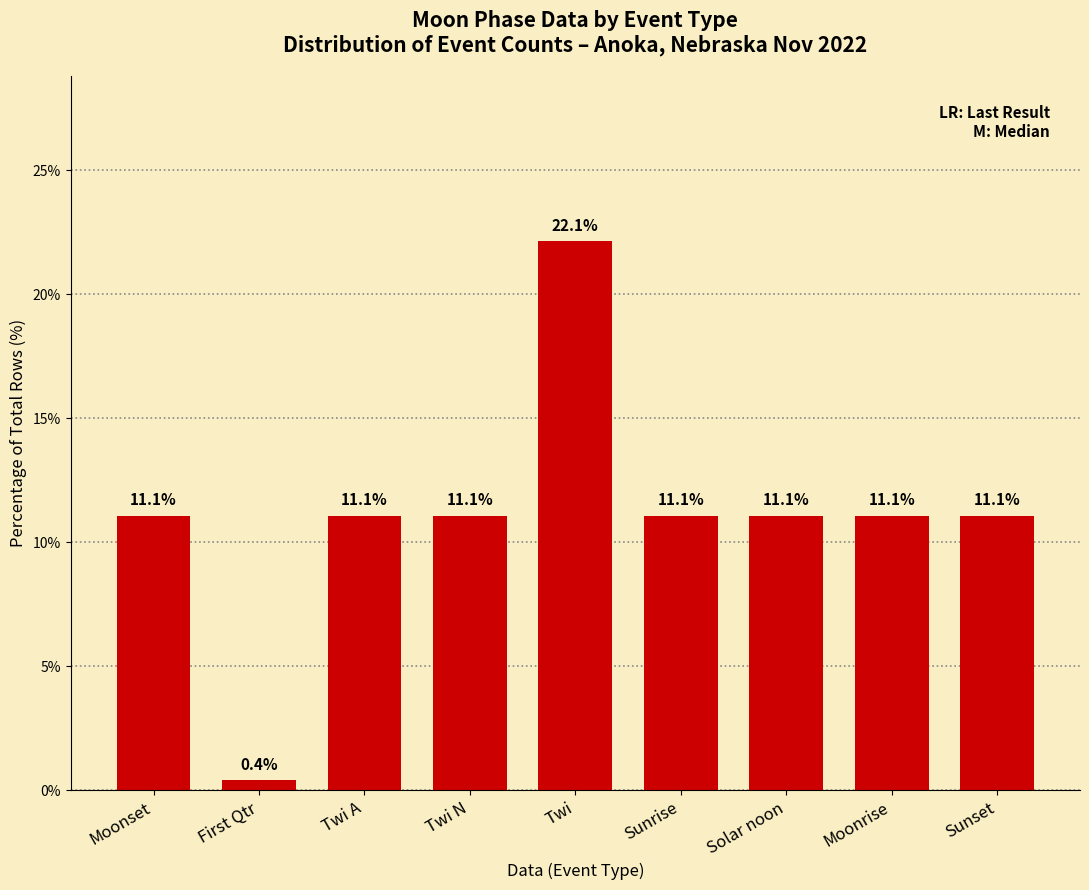

How many data points are above 11?

8